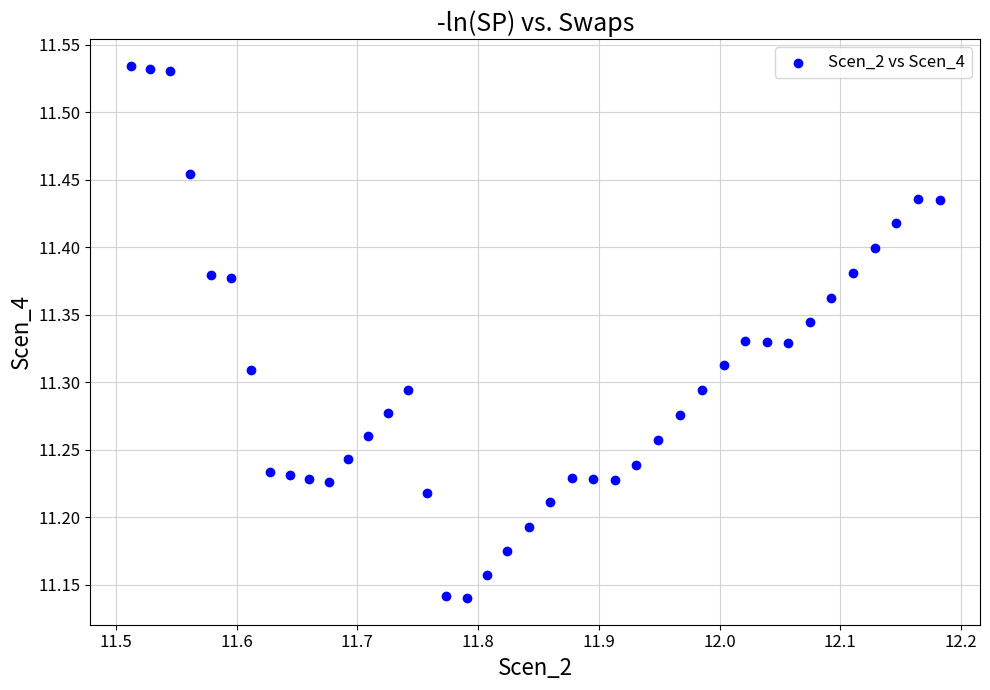

What is the range of Y values (max minus min)?

0.4